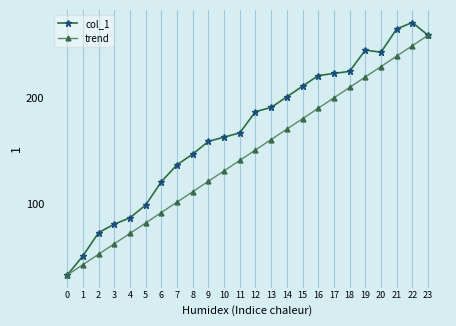

True or false: trend has more than 2 points higher than both neighbors.

False